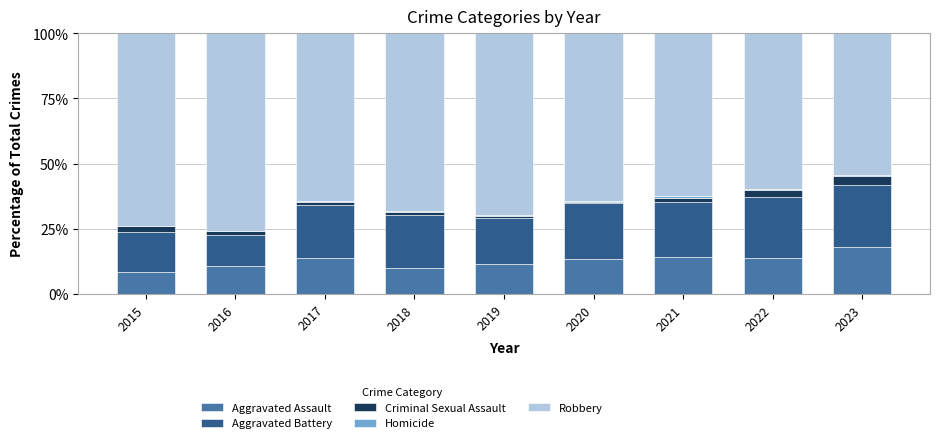

At which label is Aggravated Assault closest to 13?

2020